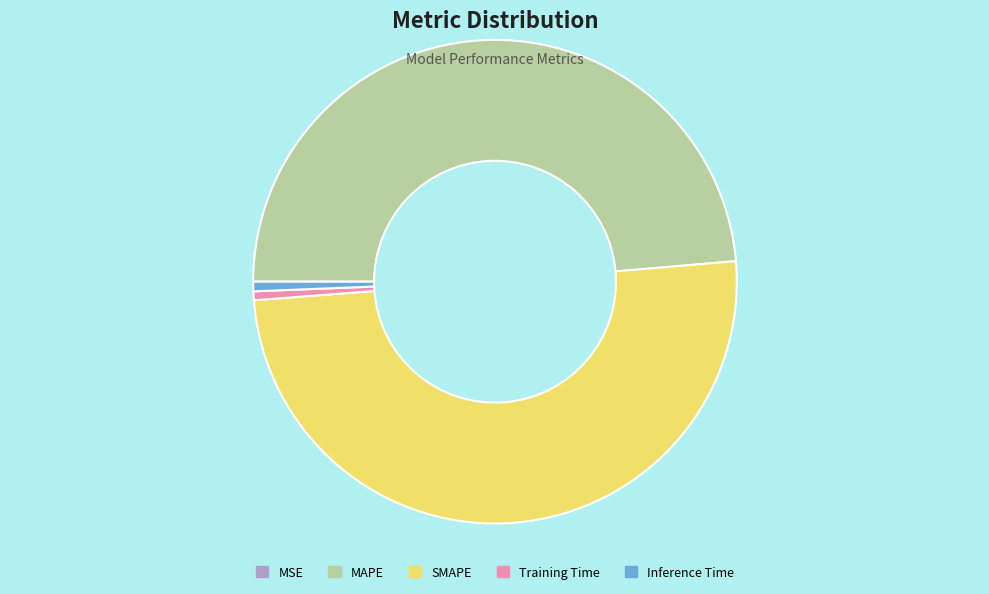

Which slice is the largest?

SMAPE